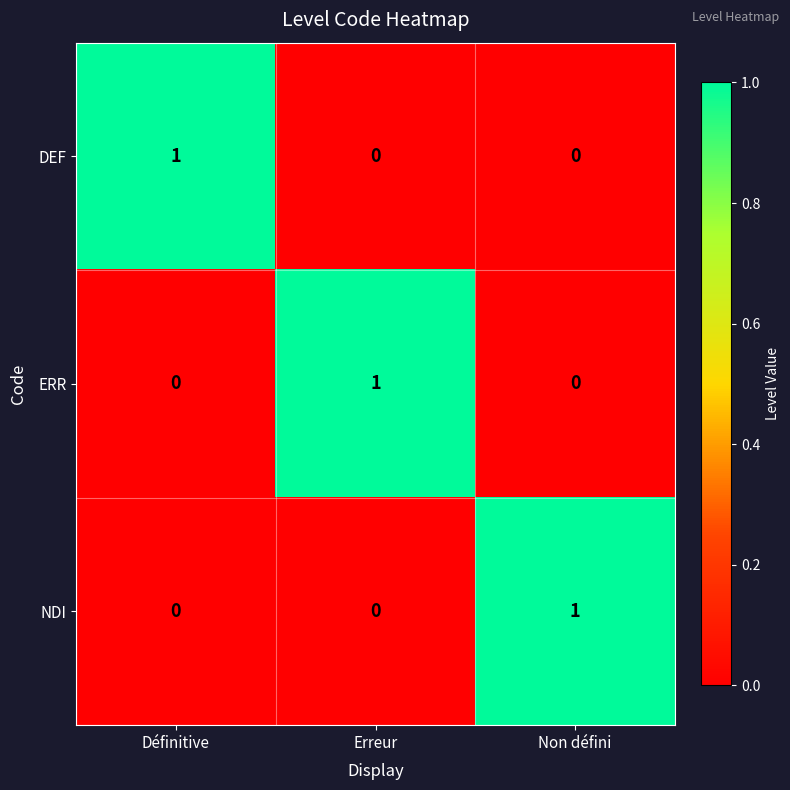

Which category has the highest value in the NDI series?

Non défini